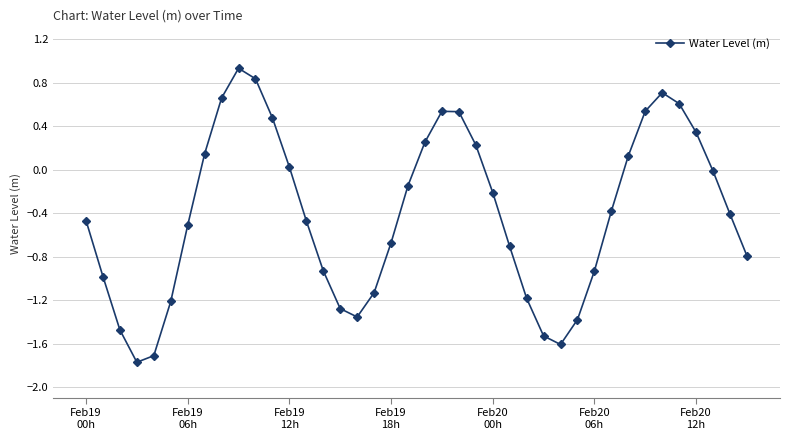

What is the difference between the second highest and second lowest values?

2.5